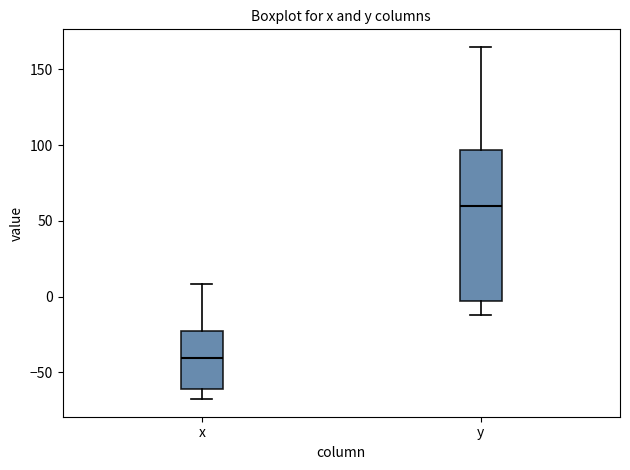

Reading left to right, transcribe this box plot: for each box, give where its median line is, the range the box spans, and where its two whiskers end, as read against the y-axis. The values are not printed on the chart, so give them approximately, as read against the axis.

x: median -40, box -60 to -25, whiskers -70 to 10
y: median 60, box -5 to 95, whiskers -10 to 165